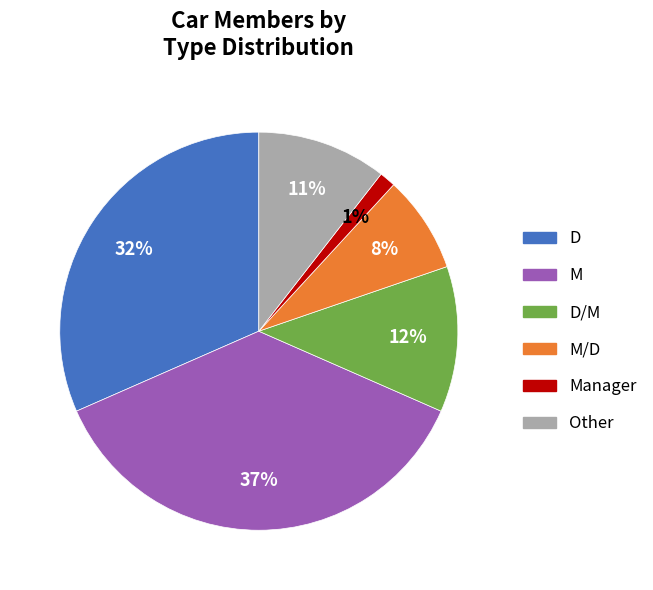

To the nearest percent, what is the difference between the largest and smallest slice percentages?

36%